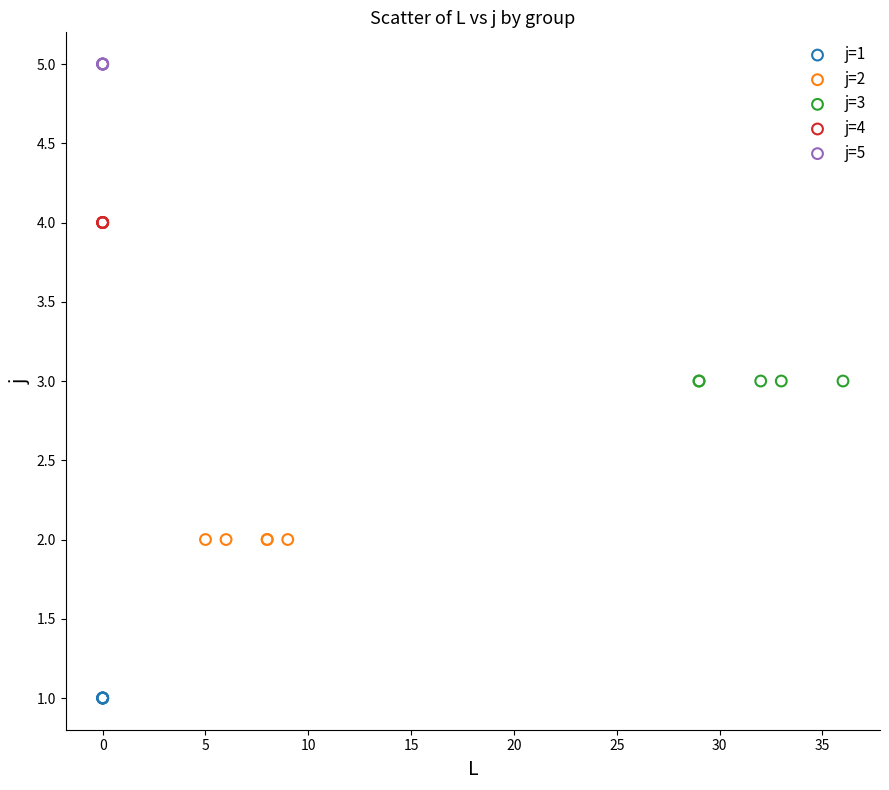

Which series reaches the maximum Y coordinate?

j=5